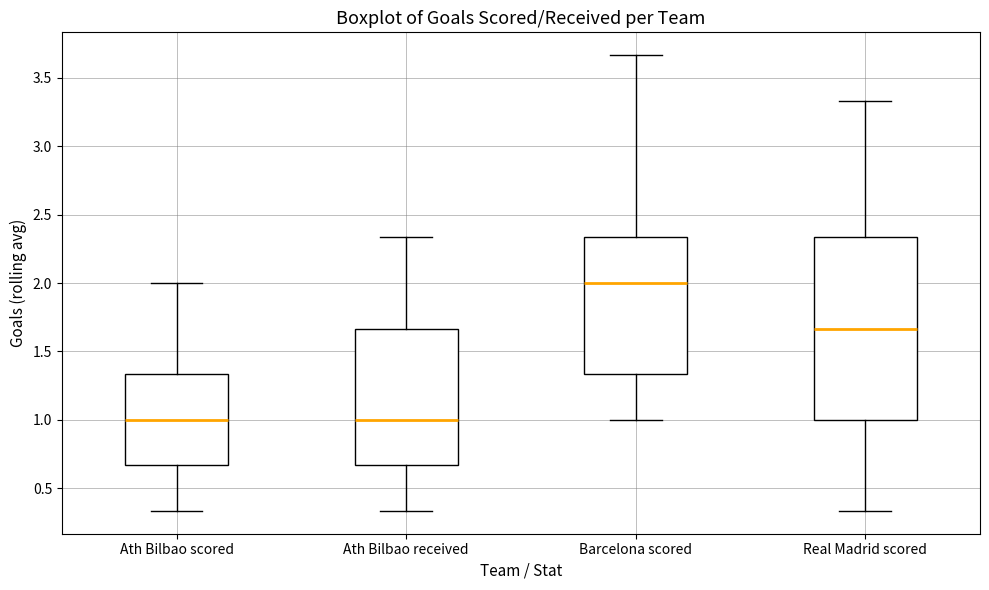

Reading left to right, transcribe this box plot: for each box, give where its median line is, the range the box spans, and where its two whiskers end, as read against the y-axis. The values are not printed on the chart, so give them approximately, as read against the axis.

Ath Bilbao scored: median 1.00, box 0.65 to 1.35, whiskers 0.35 to 2.00
Ath Bilbao received: median 1.00, box 0.65 to 1.65, whiskers 0.35 to 2.35
Barcelona scored: median 2.00, box 1.35 to 2.35, whiskers 1.00 to 3.65
Real Madrid scored: median 1.65, box 1.00 to 2.35, whiskers 0.35 to 3.35